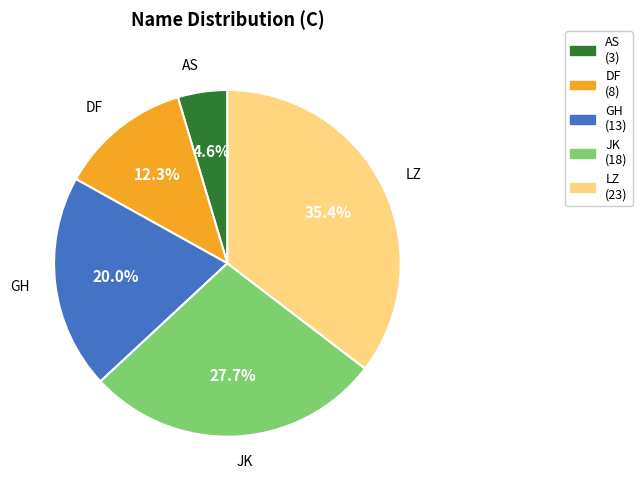

Combined, what portion of the pie is AS and DF?

16.9%